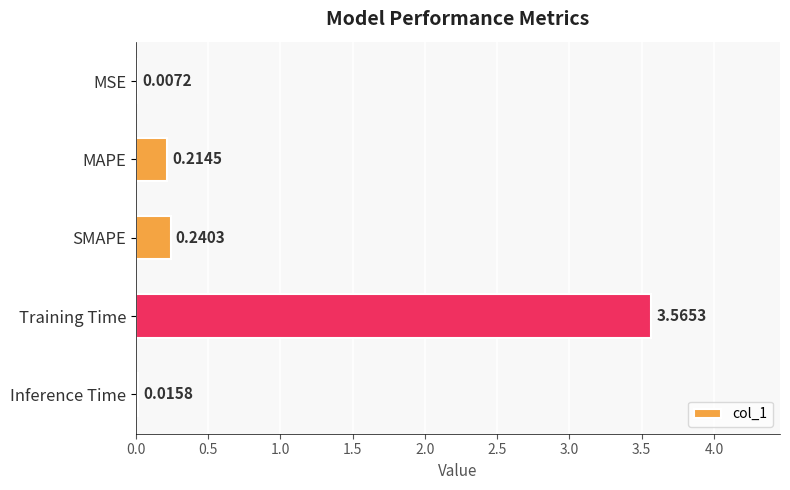

Where is the data nearest to the value 1?

SMAPE